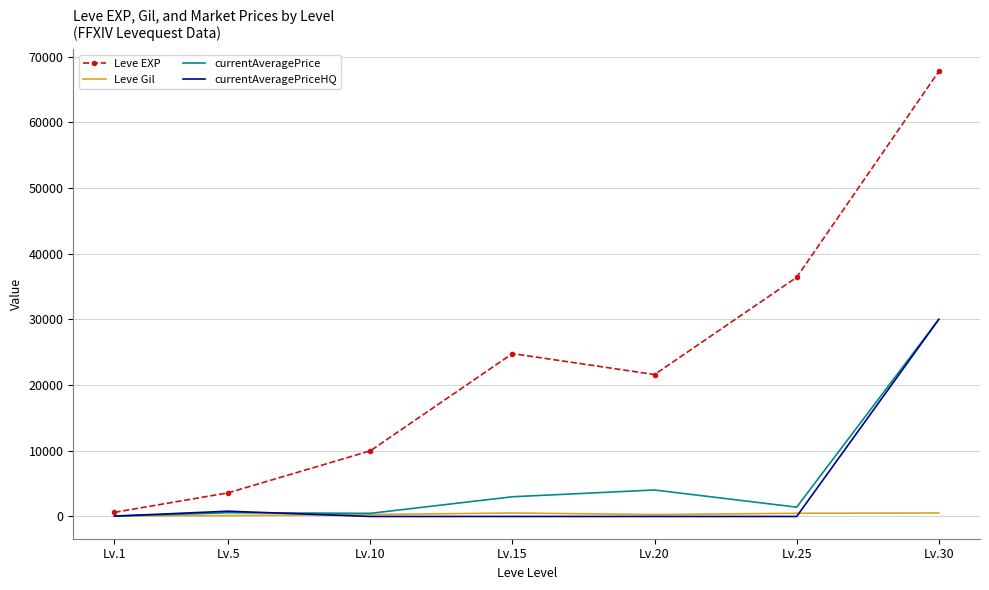

True or false: currentAveragePrice has more than 2 interior local peaks.

False